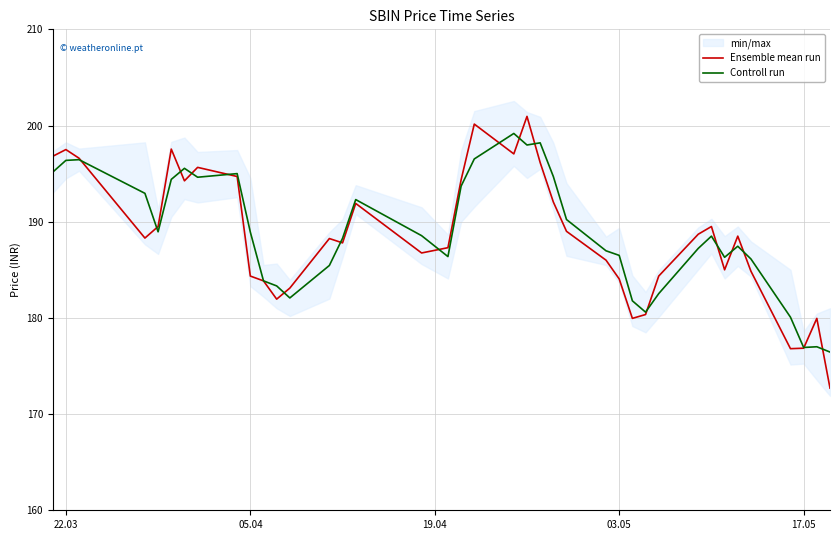

What is the highest value of the Controll run series?

199.2